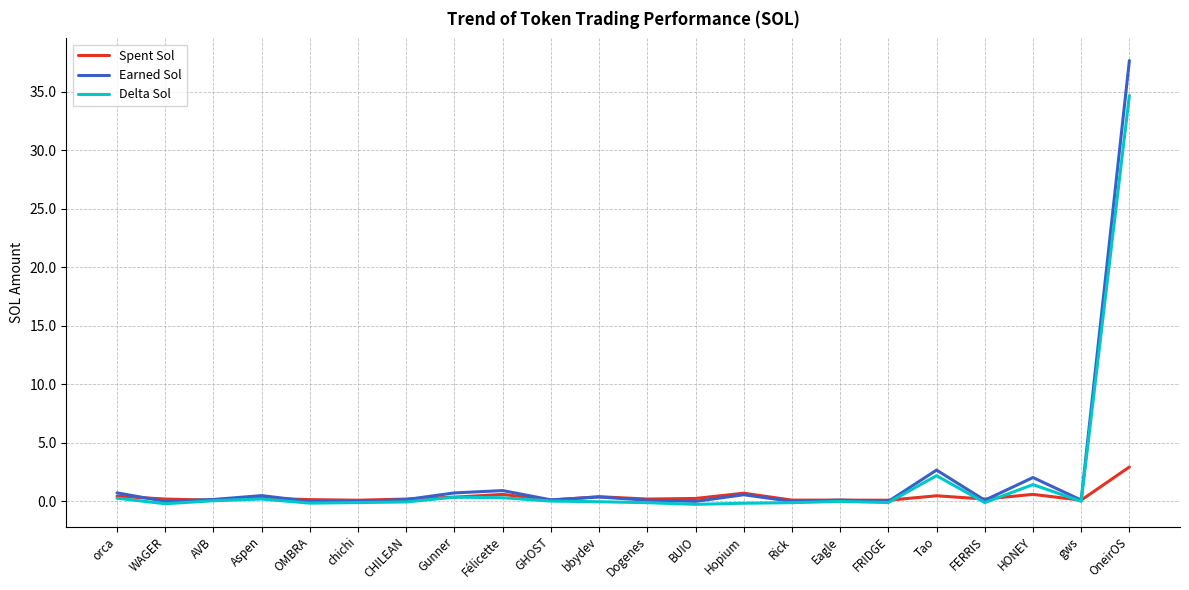

What position from the left is Gunner?

8